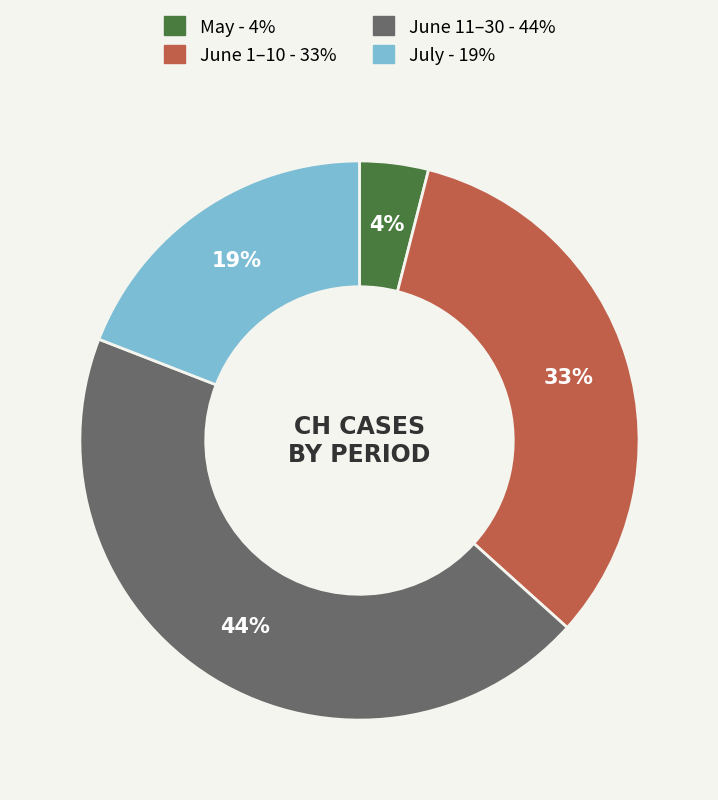

To the nearest percent, what is the average slice percentage?

25%